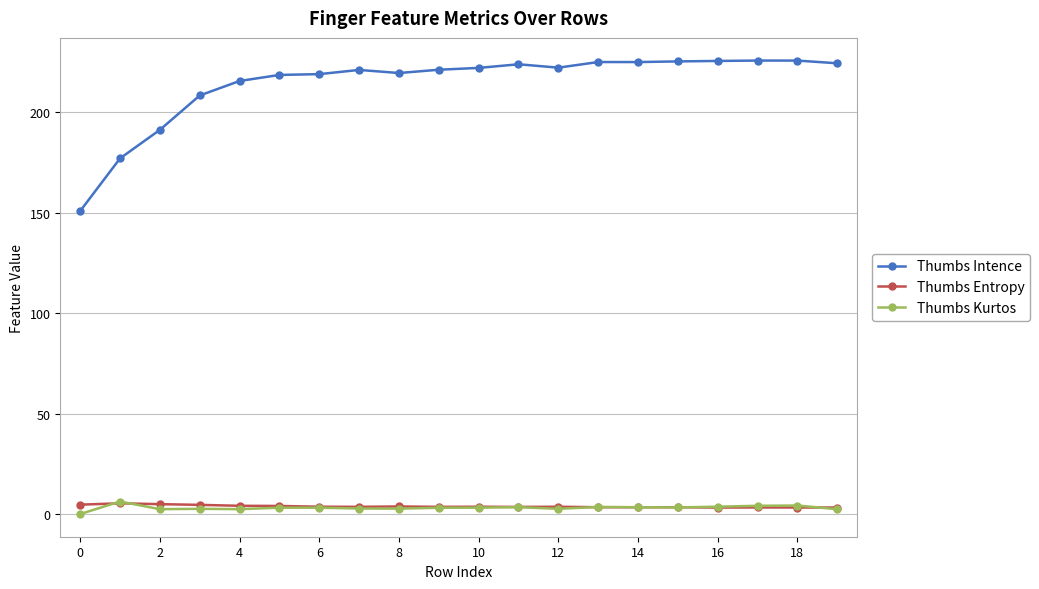

What is the greatest value displayed?

225.8